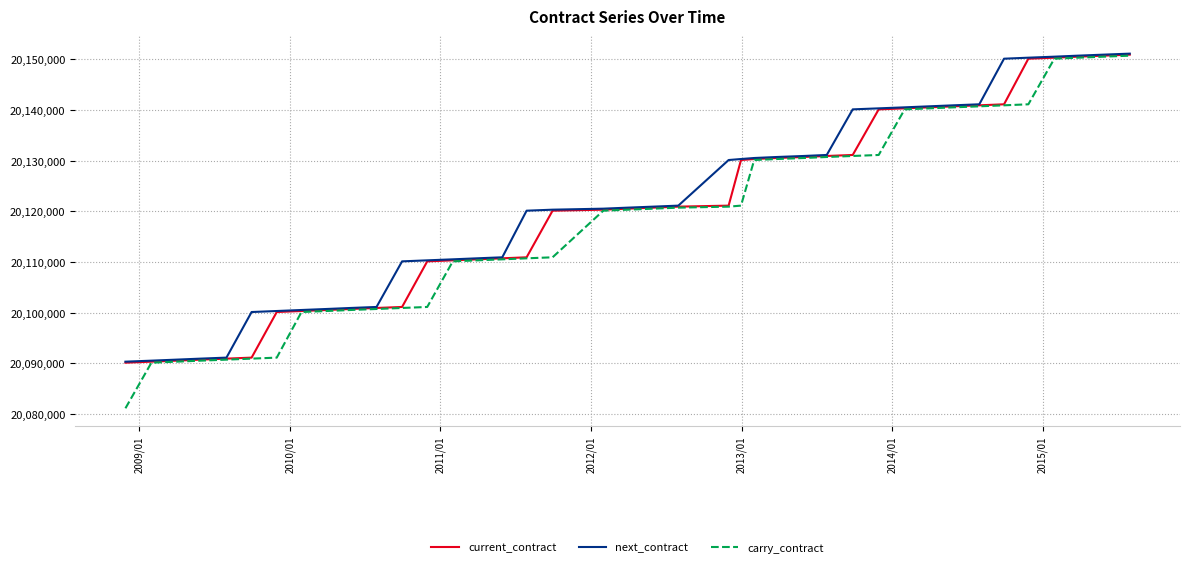

Which series has the widest spread of values?

carry_contract